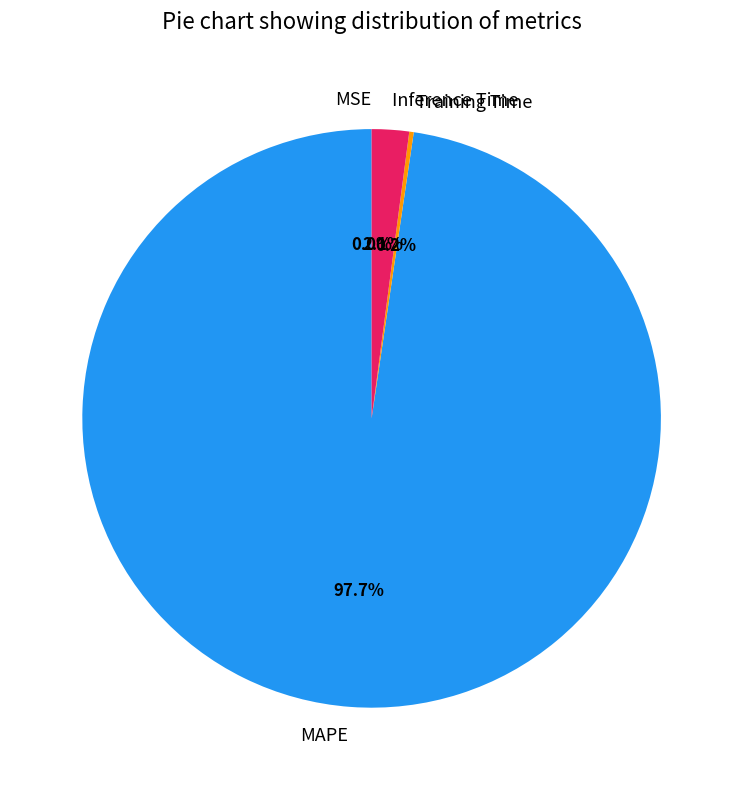

What is the total percentage of MAPE and Inference Time?

99.8%